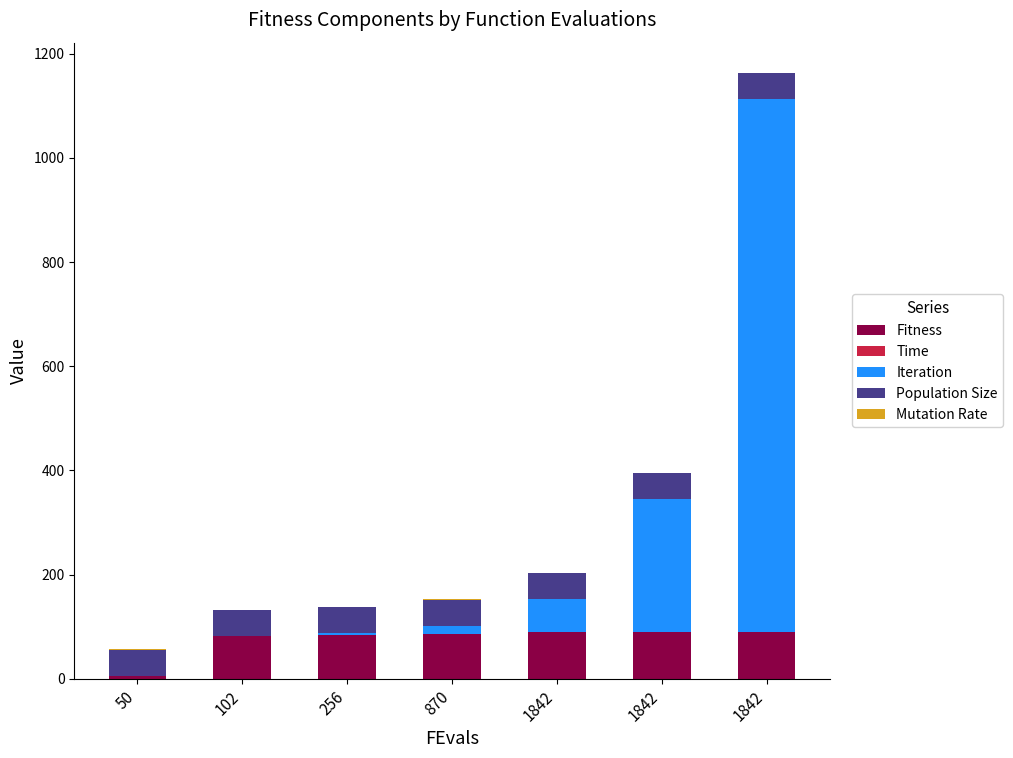

Are the bars grouped side by side (vs. stacked)?

No